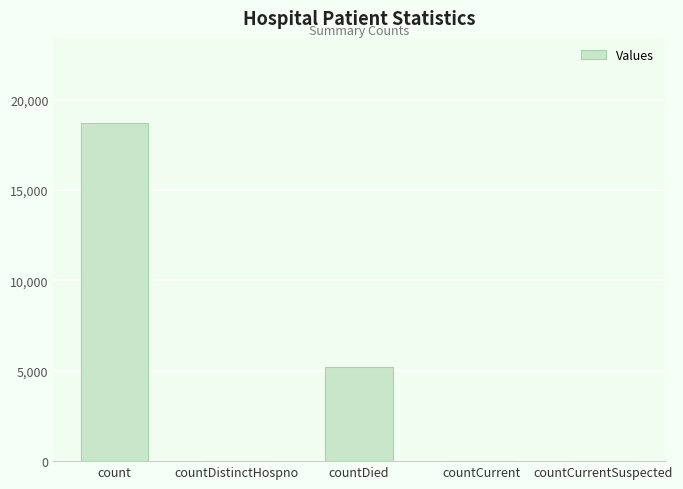

True or false: the data shows 18731 at count.

True